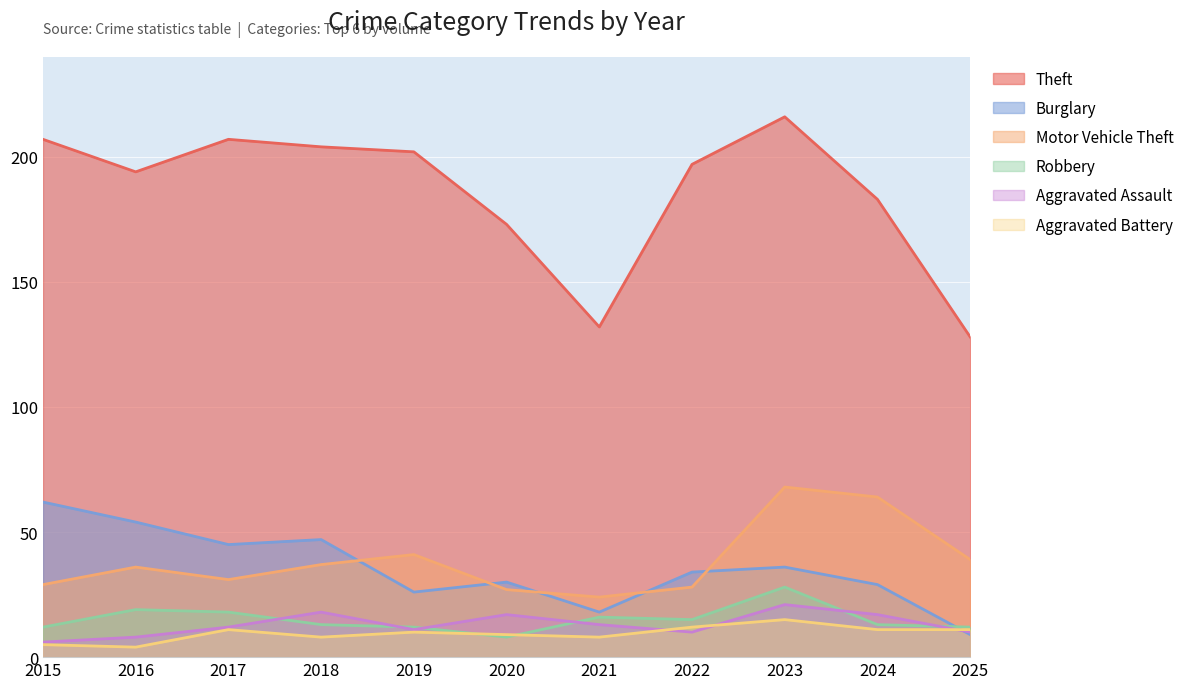

How many data points in Aggravated Battery are above 10?

5